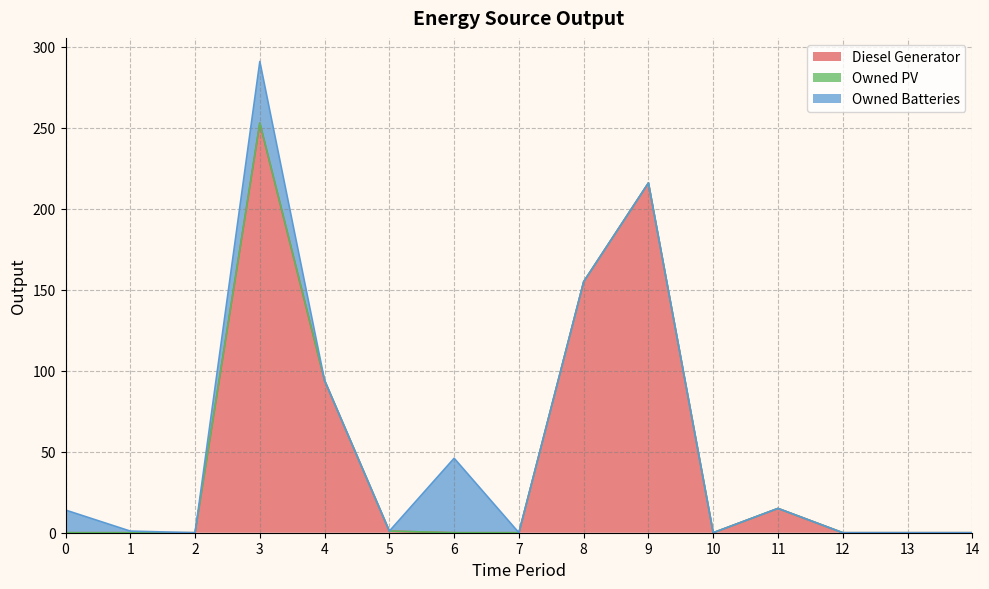

What is the sum of the Owned Batteries values at 8 and 1?

1